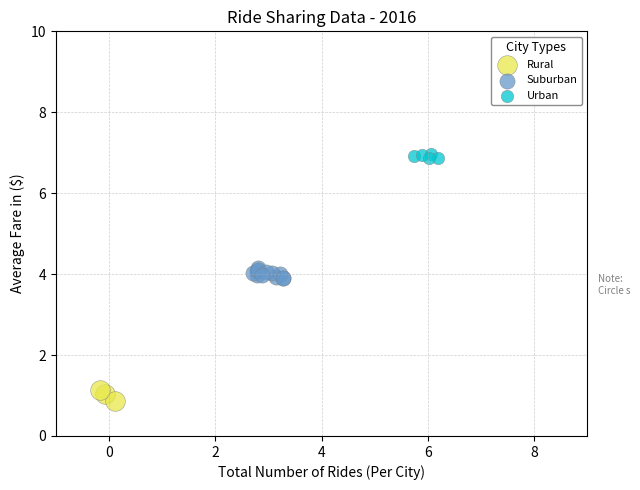

Which series reaches the maximum Y coordinate?

Urban